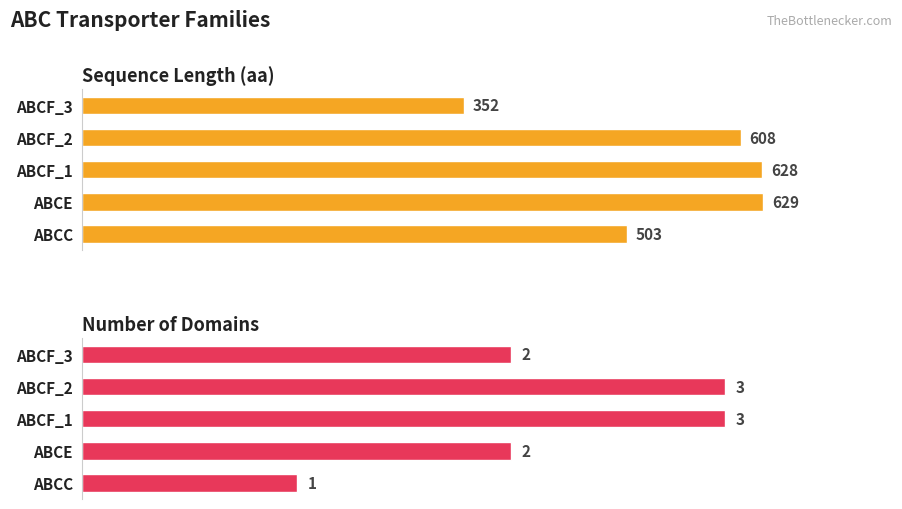

Does the chart contain any negative values?

No